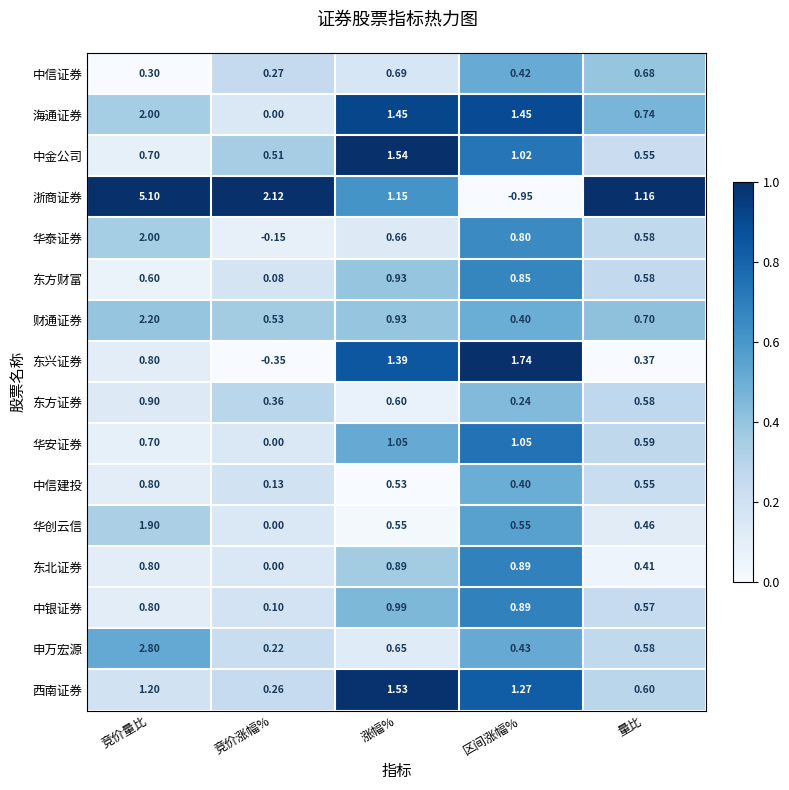

Rank the categories by 东方证券 value from lowest to highest.

区间涨幅%, 竞价涨幅%, 量比, 涨幅%, 竞价量比